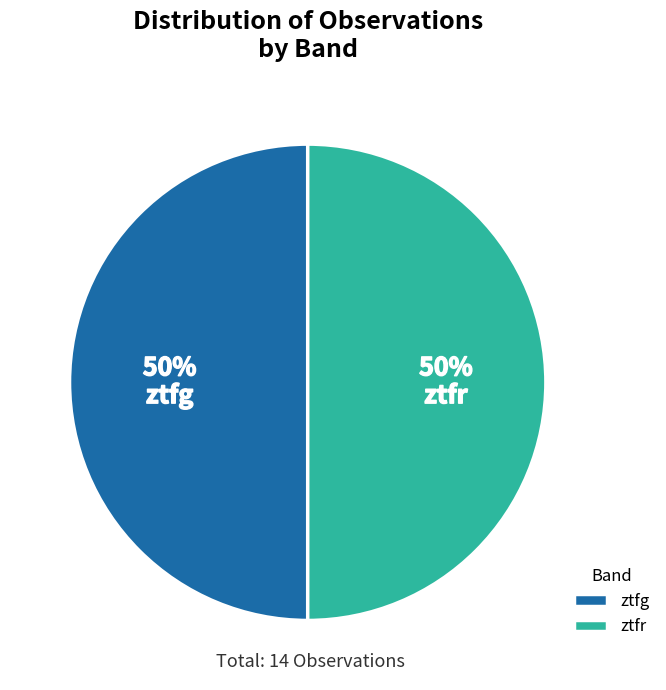

Approximately how many times larger is the value at ztfr compared to ztfg?

1.0